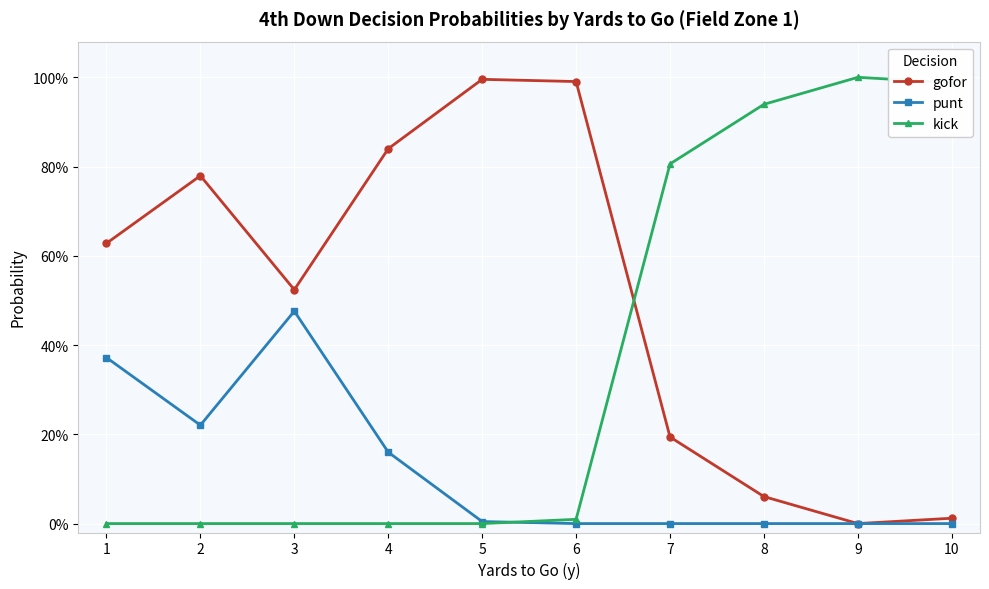

After their last crossing, which series has the higher values: gofor or kick?

kick